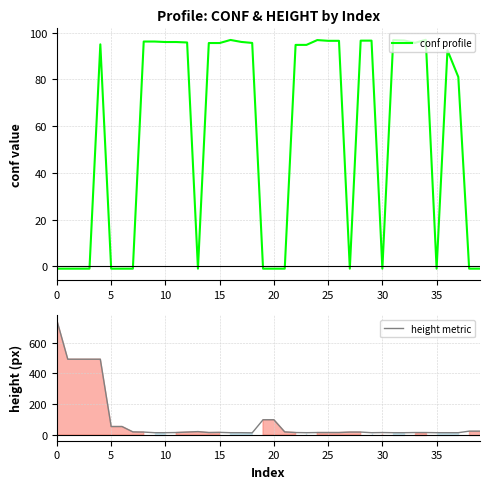

The value of conf profile at 5 is -1.0. True or false?

True